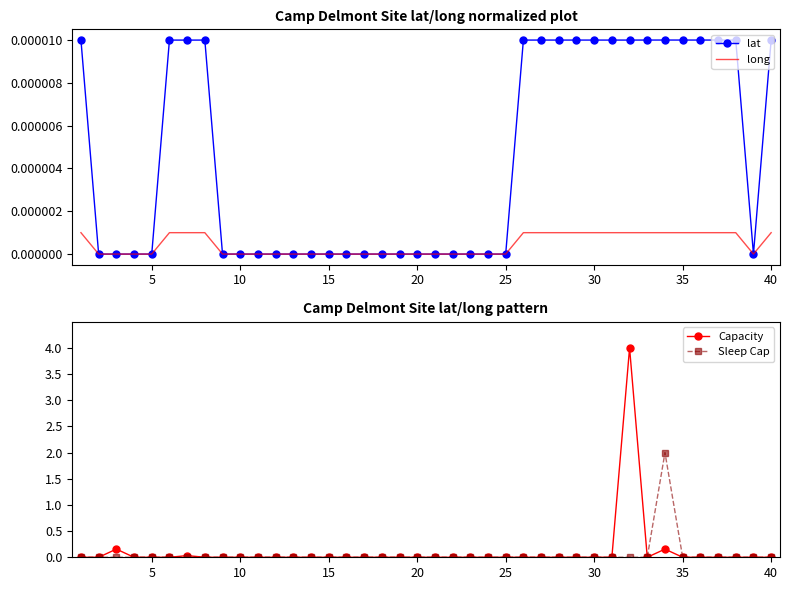

True or false: Capacity and Sleep Cap intersect in this chart.

False